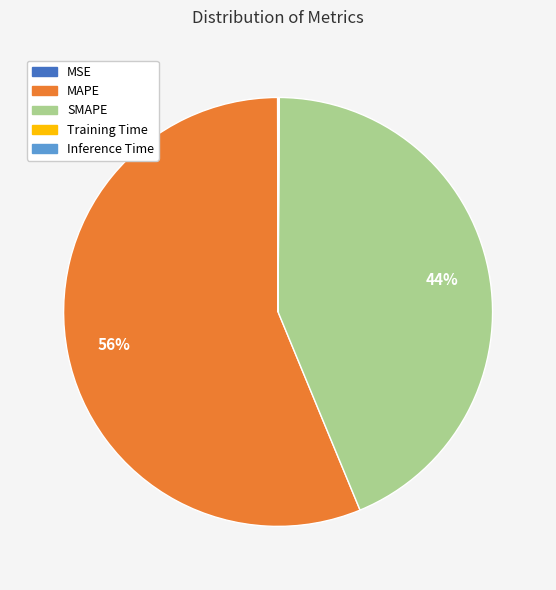

The MAPE slice represents 56% of the pie. True or false?

True